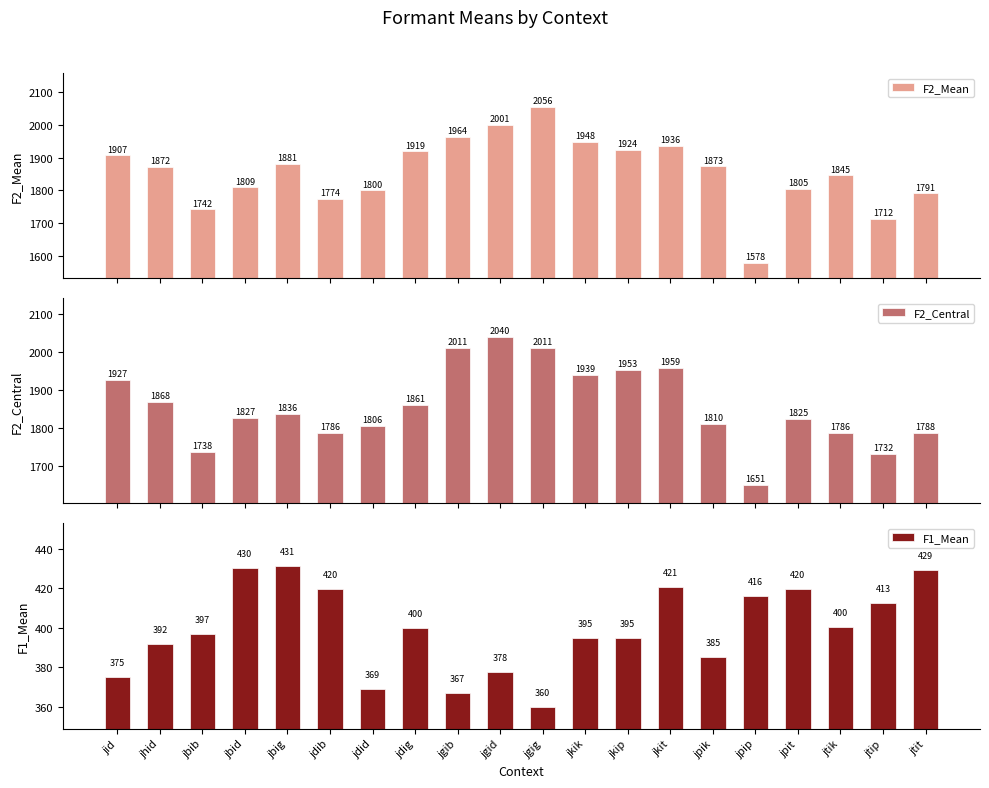

Rank the categories by F2_Central value from highest to lowest.

jgid, jgib, jgig, jkit, jkip, jkik, jid, jhid, jdig, jbig, jbid, jpit, jpik, jdid, jtit, jdib, jtik, jbib, jtip, jpip